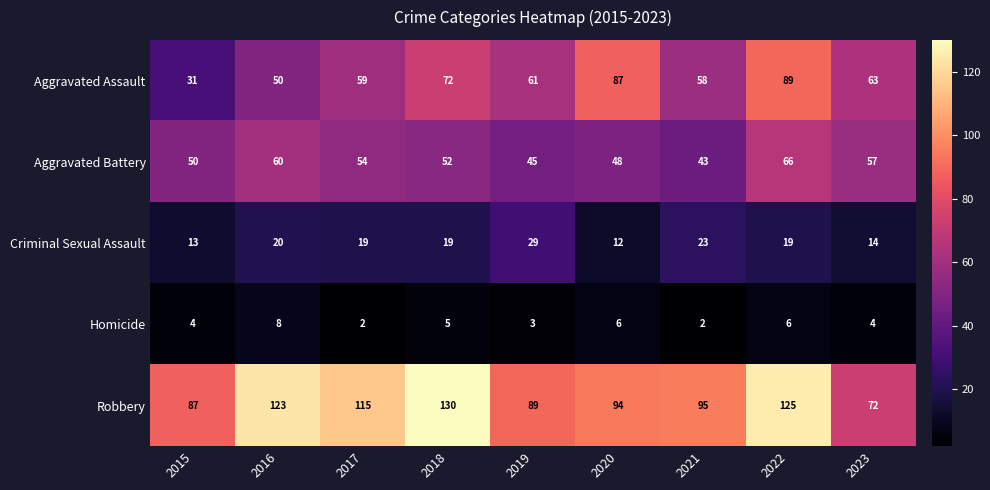

How many values in the Criminal Sexual Assault series are below 19?

3